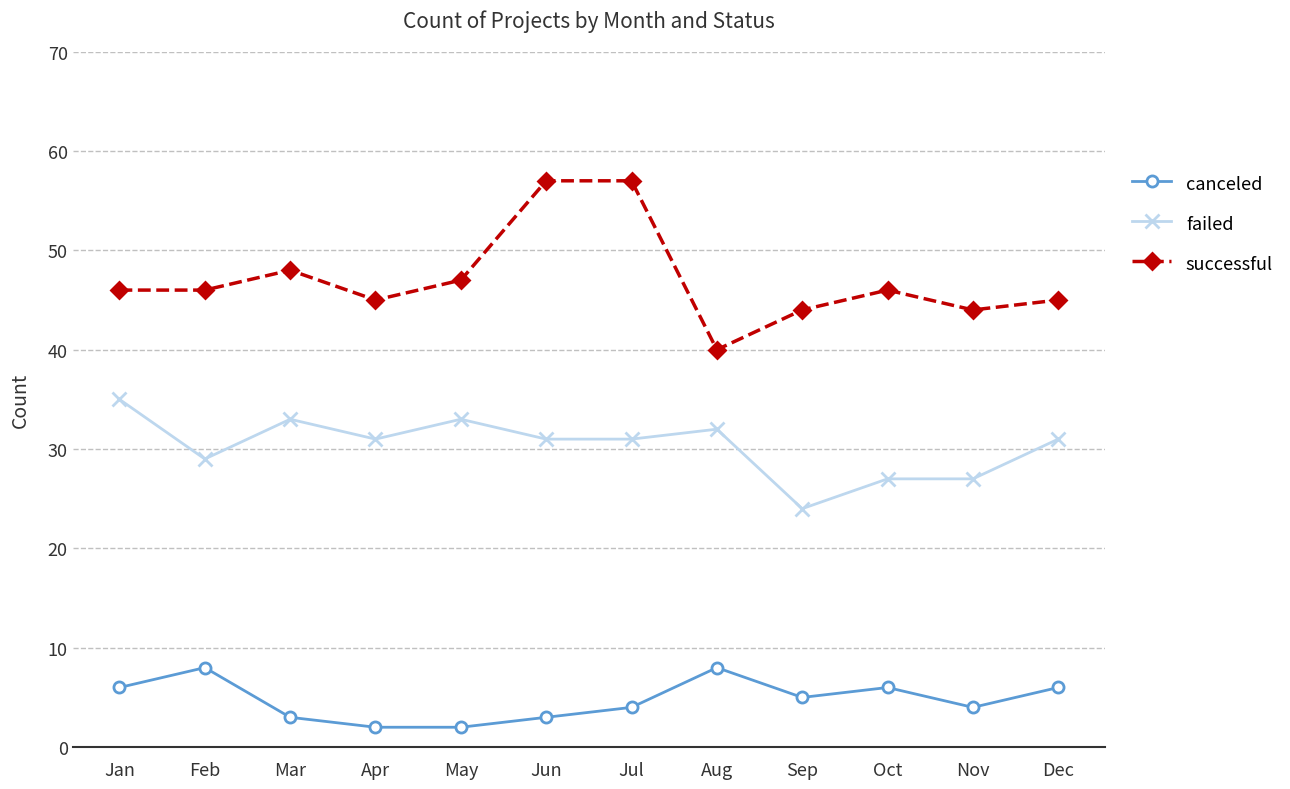

Does the chart display data point markers on the line(s)?

Yes